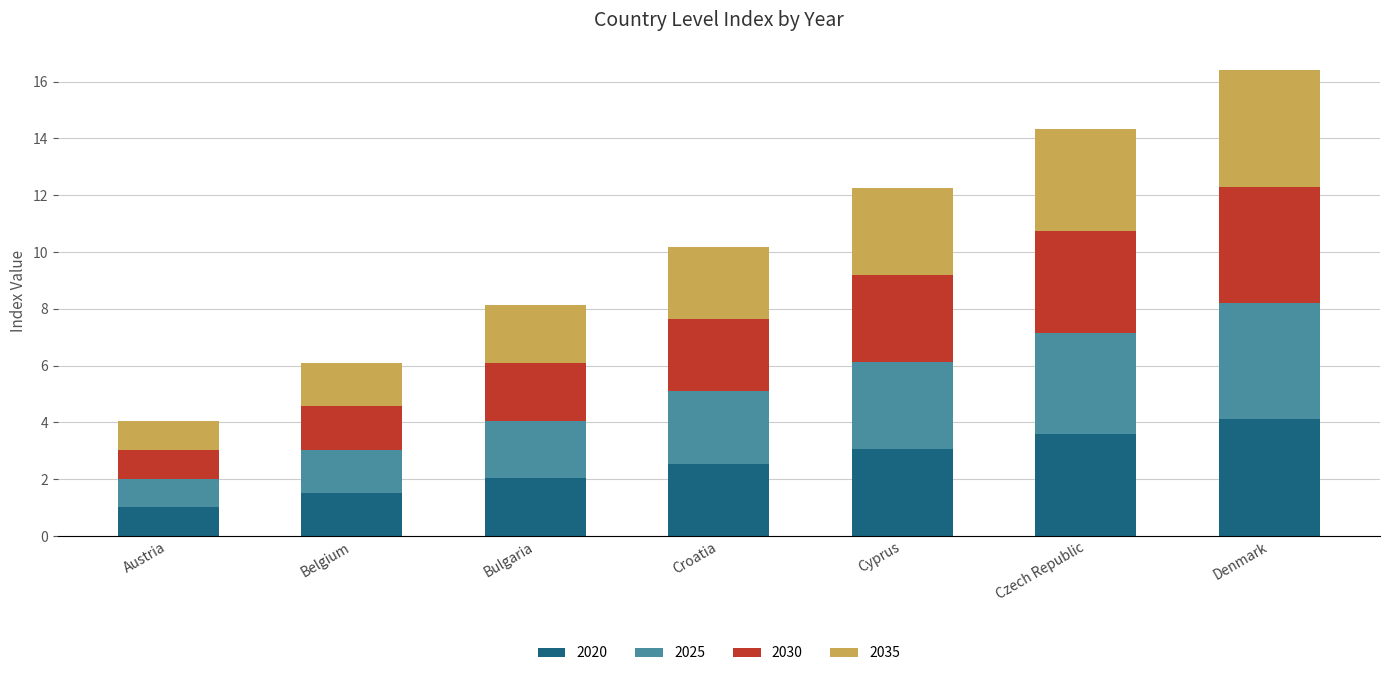

The 2020 series shows 1.0 at Belgium. True or false?

False